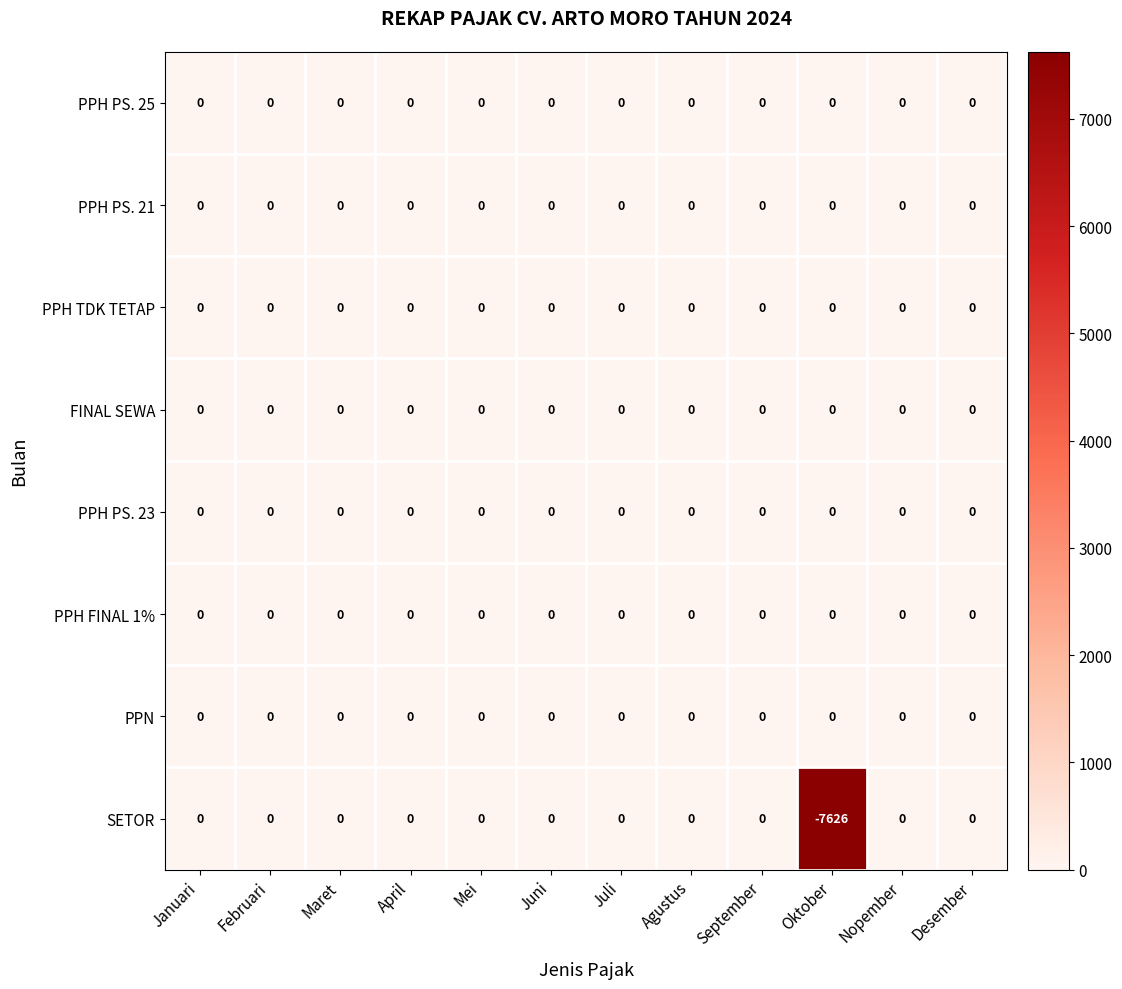

Which series has the largest range (max minus min)?

SETOR